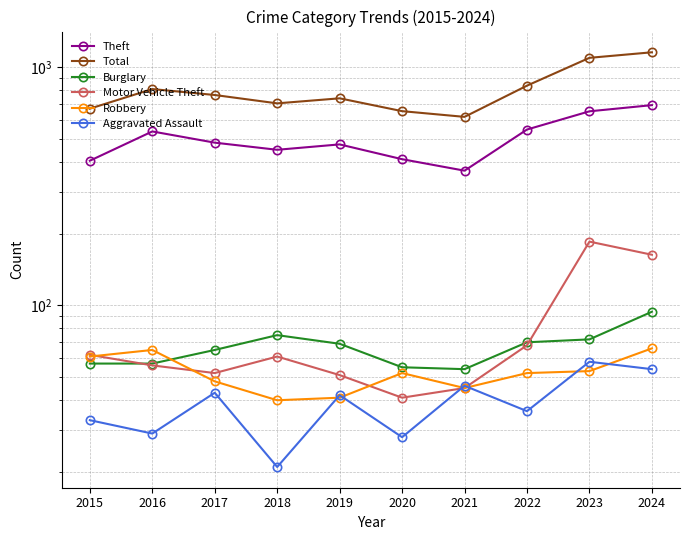

True or false: Total has a value of 396 at 2024.

False